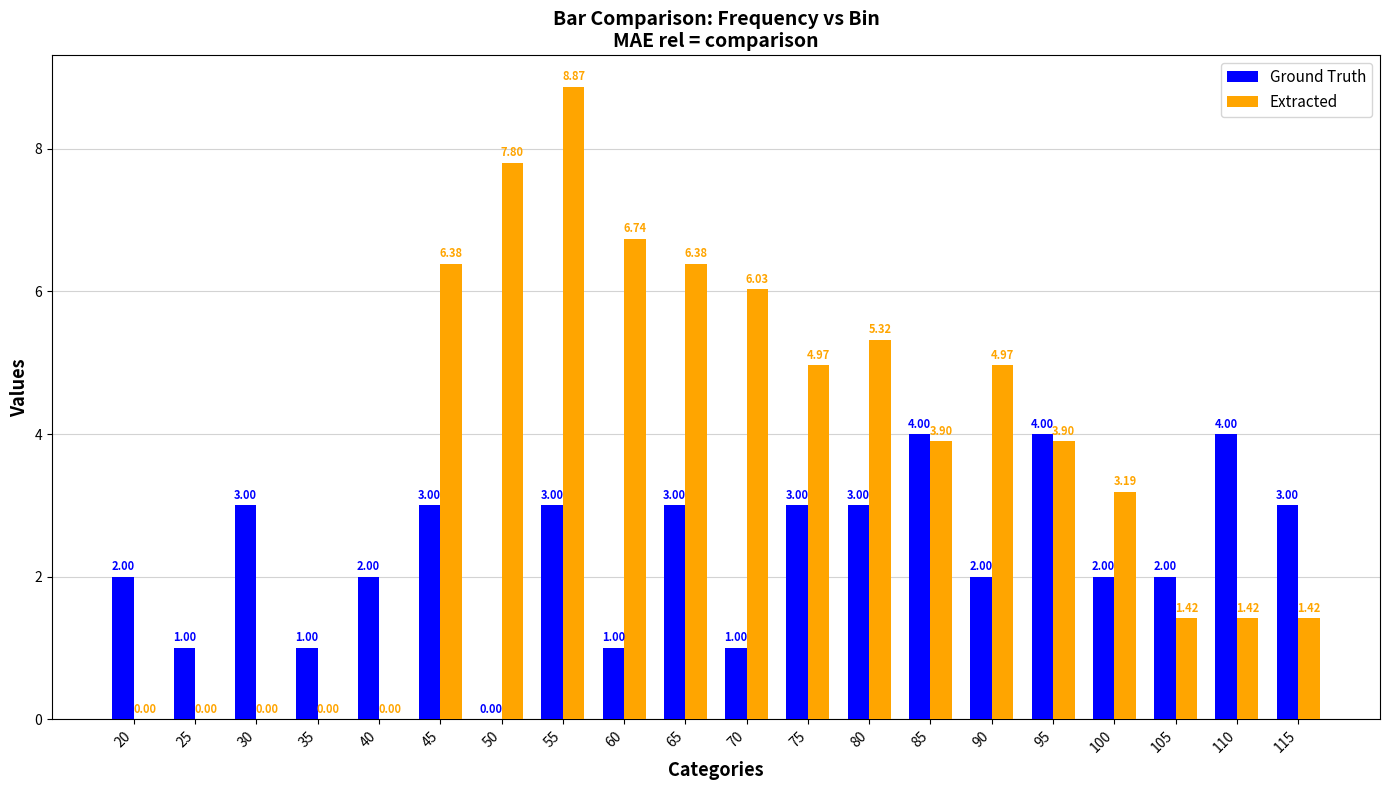

Between 20 and 45, which series saw the biggest shift?

Extracted